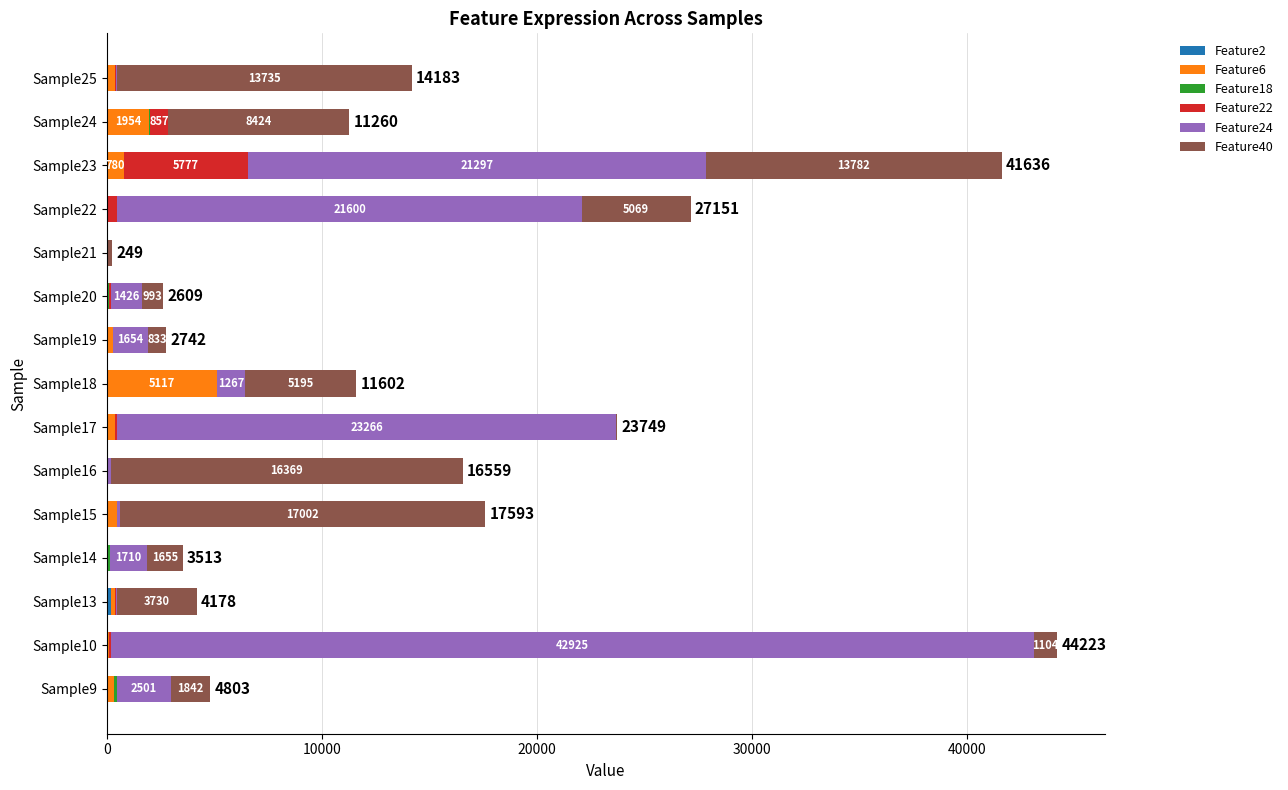

How many series are shown in this chart?

6